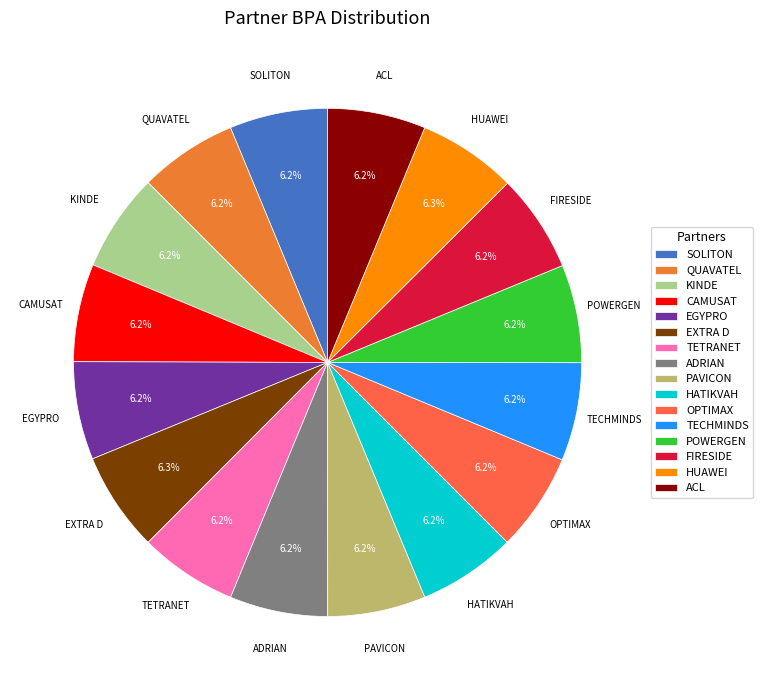

What is the ratio of the value at TETRANET to the value at SOLITON?

1.0